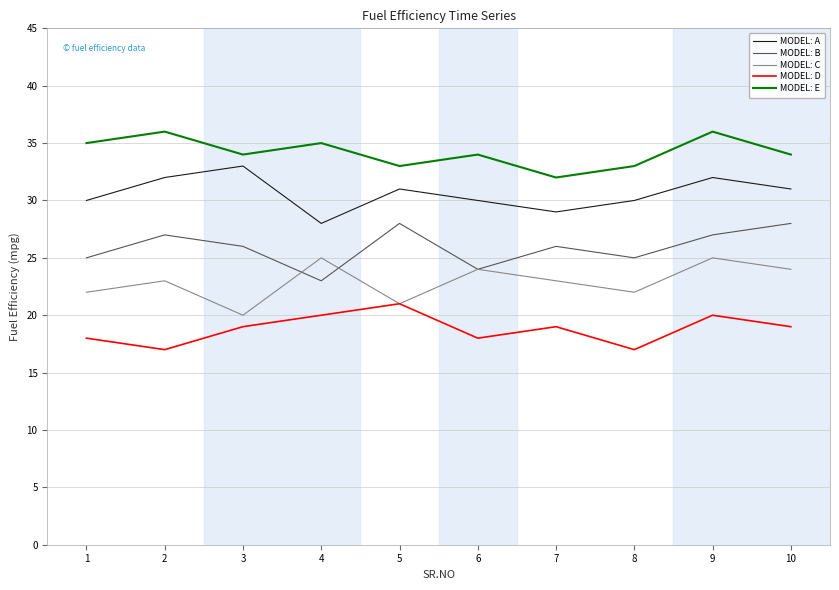

Does the chart display data point markers on the line(s)?

No